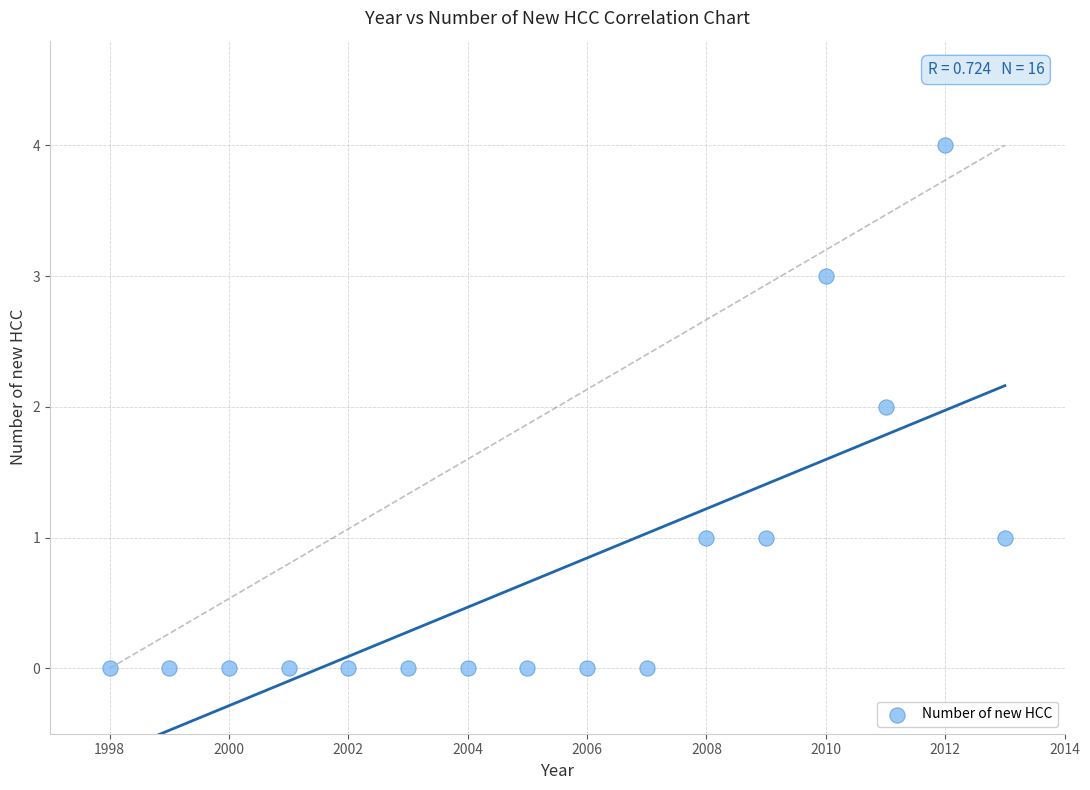

What is the range of X values (max minus min)?

15